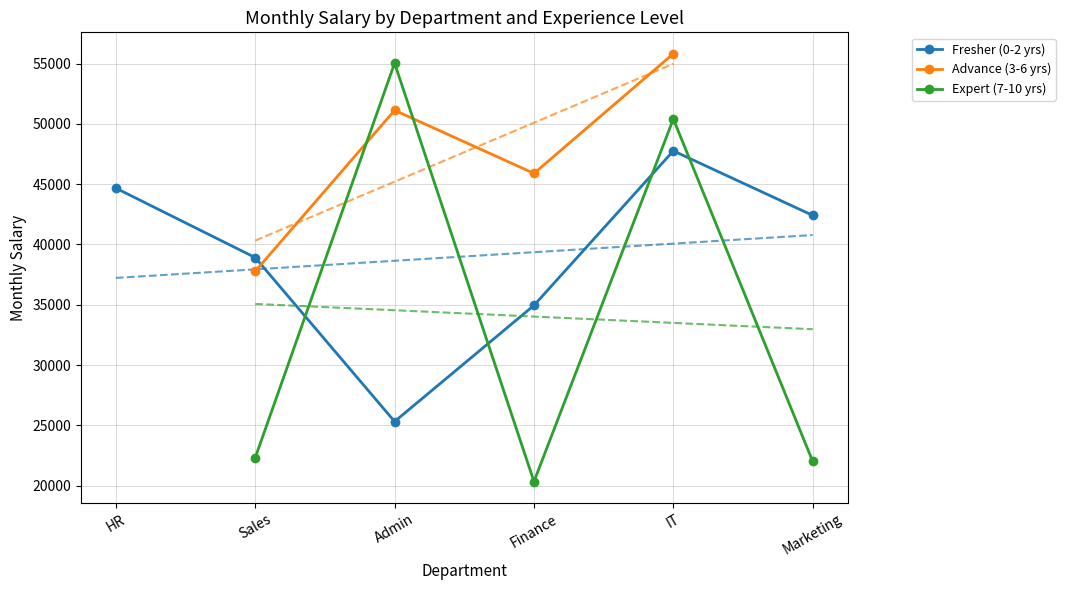

Where does the Advance (3-6 yrs) series first go above 51128?

IT